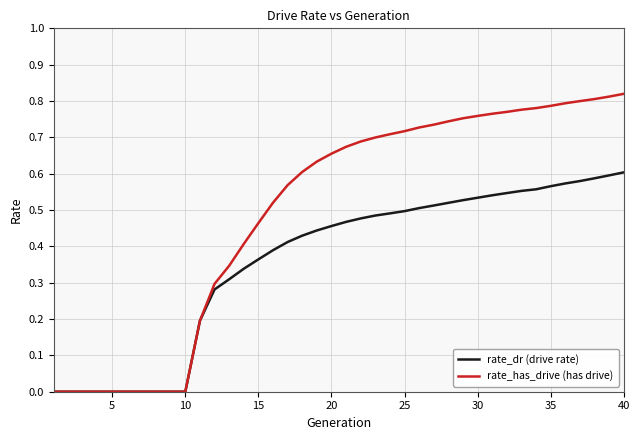

Which series has the largest total across all categories?

rate_has_drive (has drive)